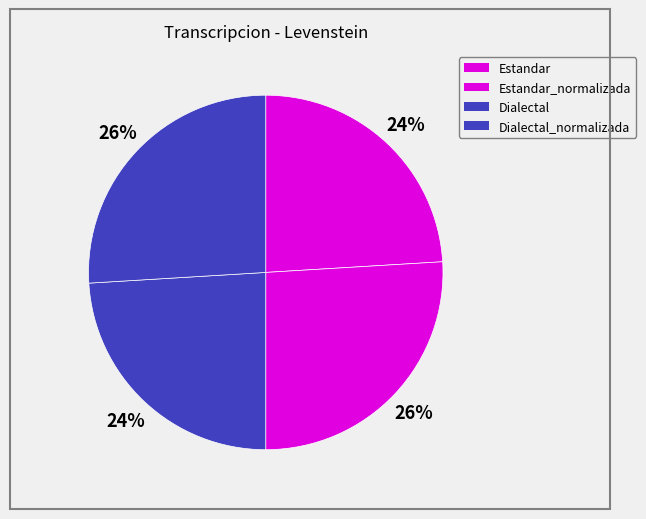

How many slices are in this pie chart?

4